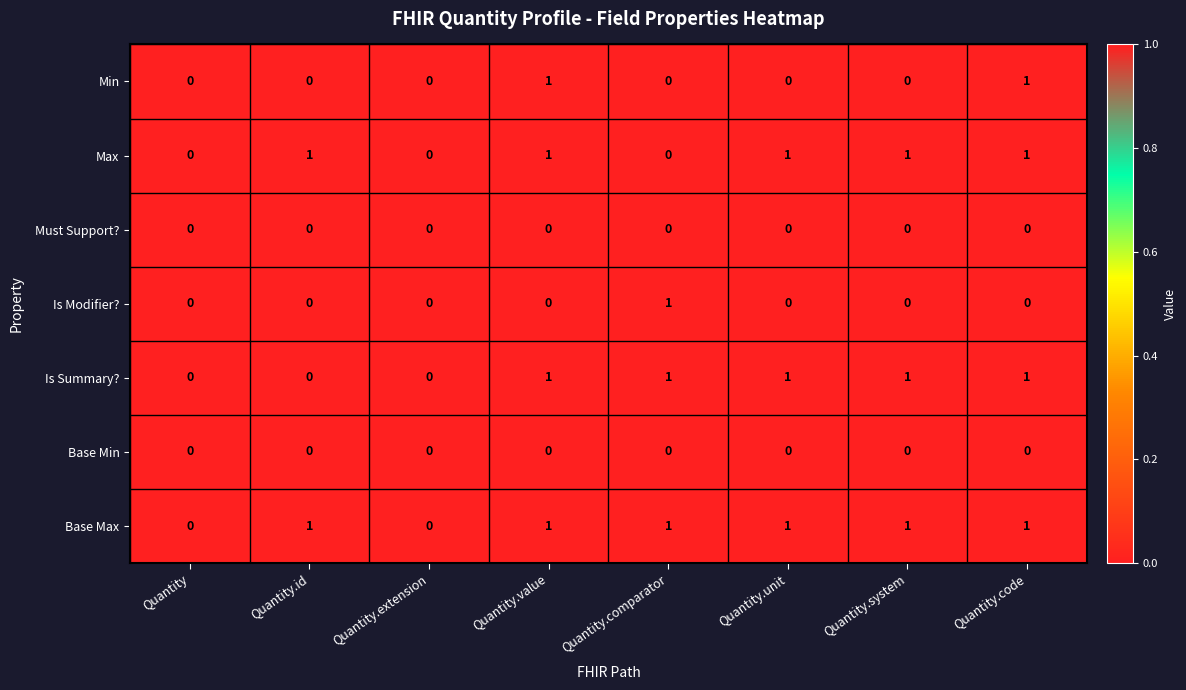

The value of Base Min at Quantity.id is 0. True or false?

True